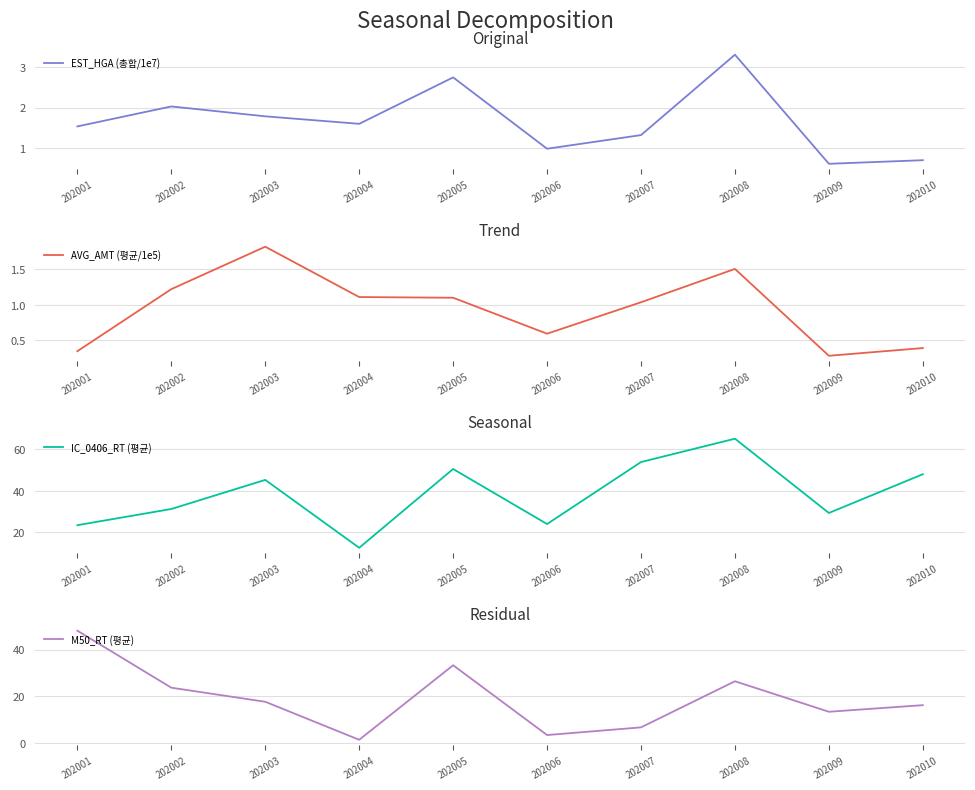

How many data points in IC_0406_RT (평균) are less than 45?

5